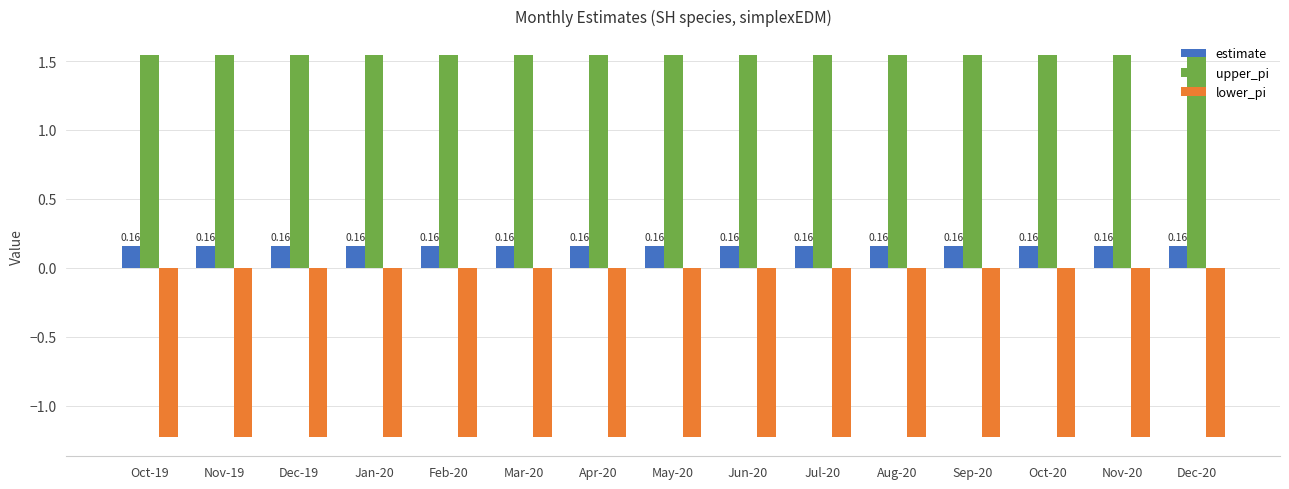

What is the difference between the highest and lowest values at Oct-19?

2.8